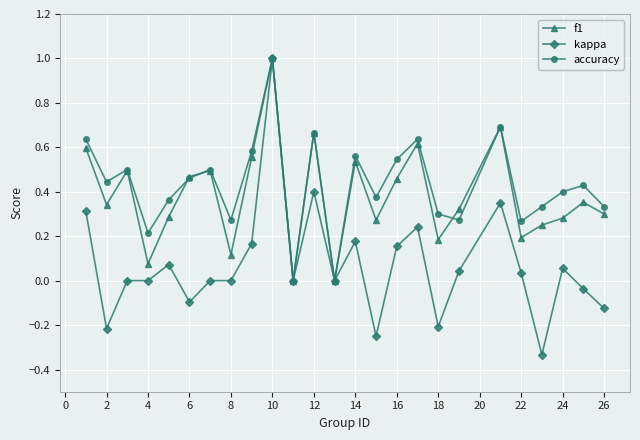

What is the greatest value displayed?

1.0